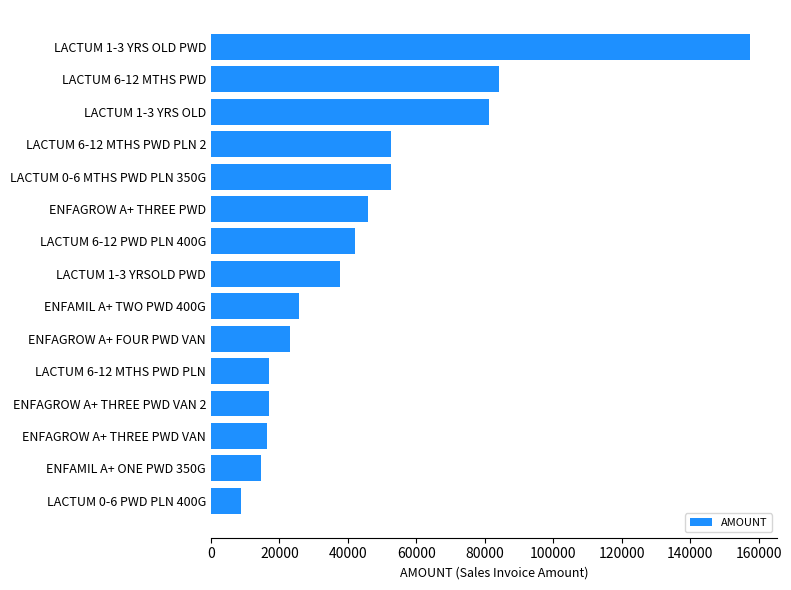

How many bars are there in total?

15